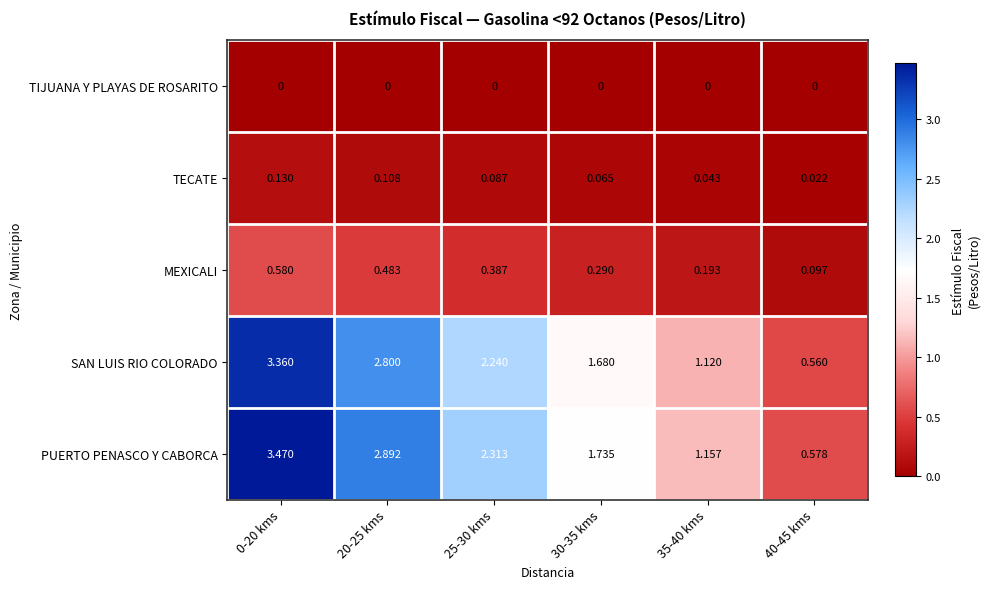

Between 25-30 kms and 35-40 kms, which series saw the biggest shift?

PUERTO PENASCO Y CABORCA